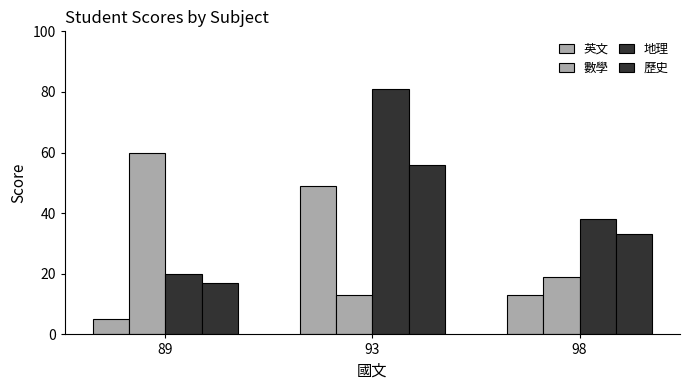

Reading right to left, transcribe all the data shown in this chart.

英文: 13	49	5
數學: 19	13	60
地理: 38	81	20
歷史: 33	56	17